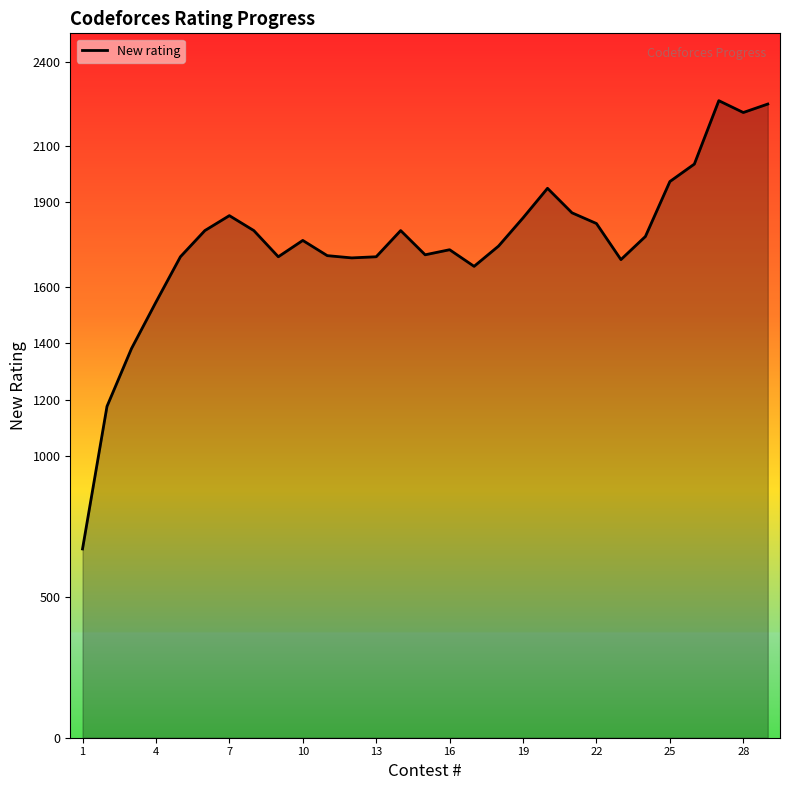

What is the difference between the maximum and minimum values?

1591